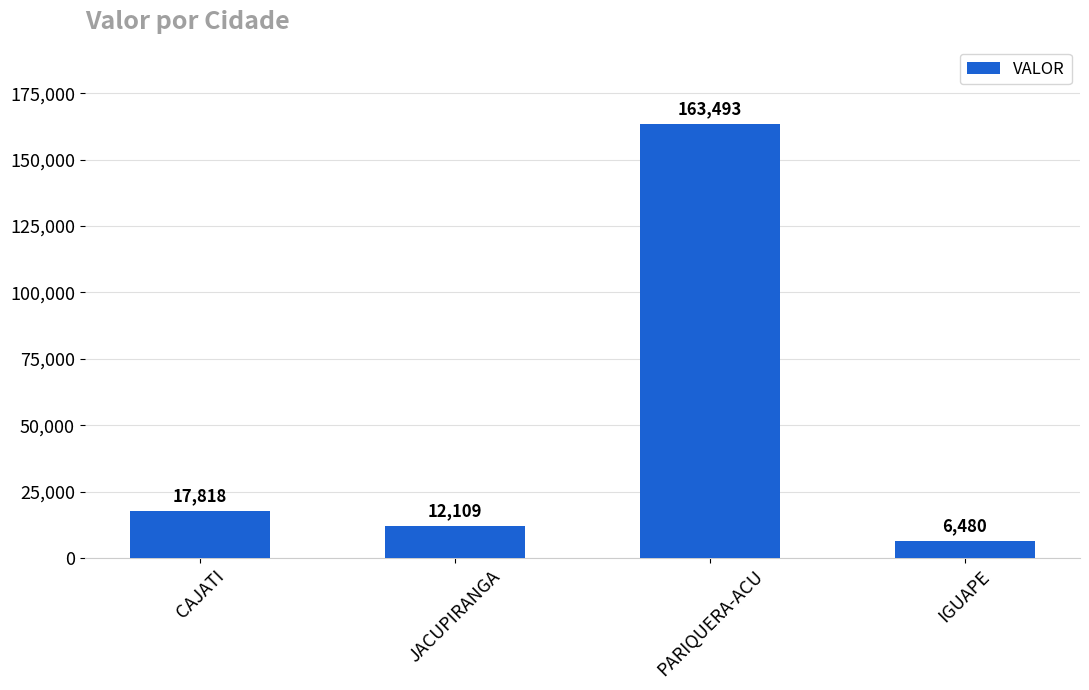

What is the sum of the values at CAJATI and IGUAPE?

24298.6